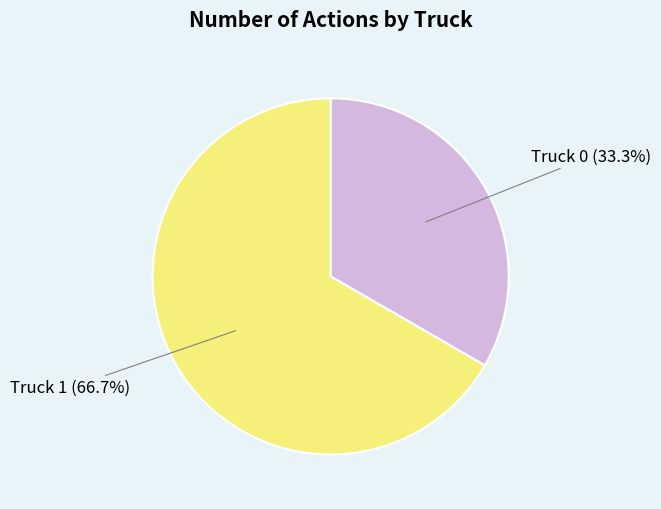

Is there any slice that represents more than half of the pie?

Yes